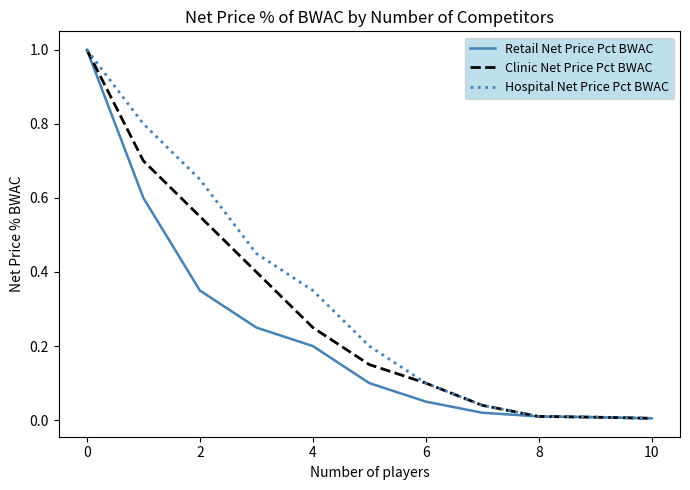

List the series in order of their overall mean, highest first.

Hospital Net Price Pct BWAC, Clinic Net Price Pct BWAC, Retail Net Price Pct BWAC